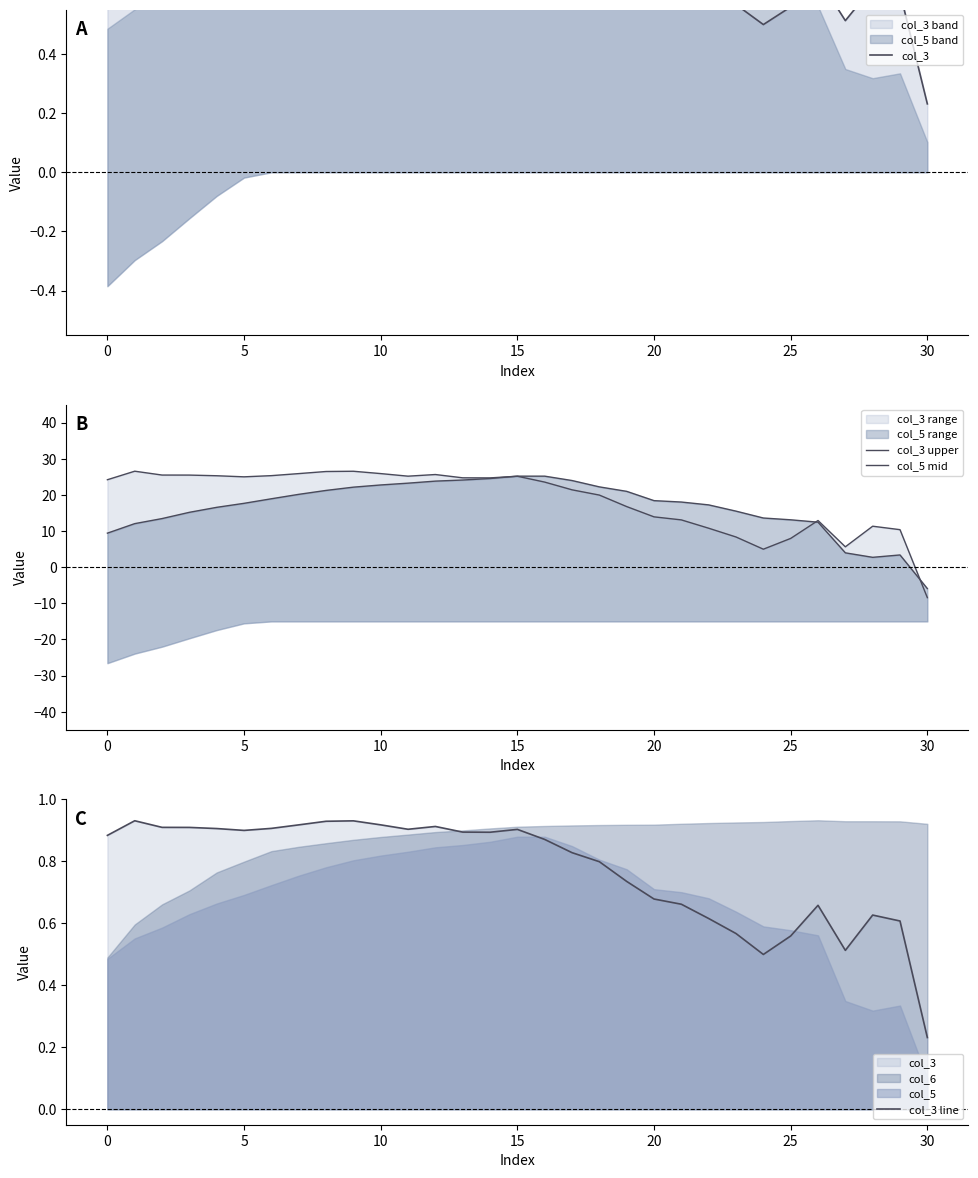

What is the sum of all col_3 values?

24.0